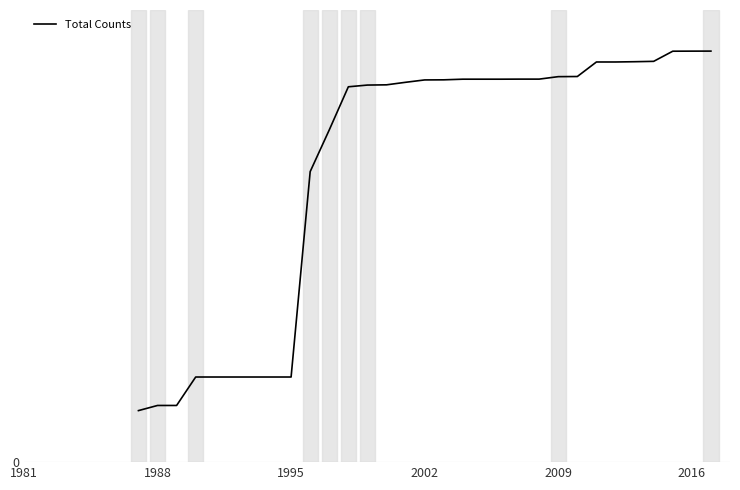

Where does the data first go above 7903?

2002